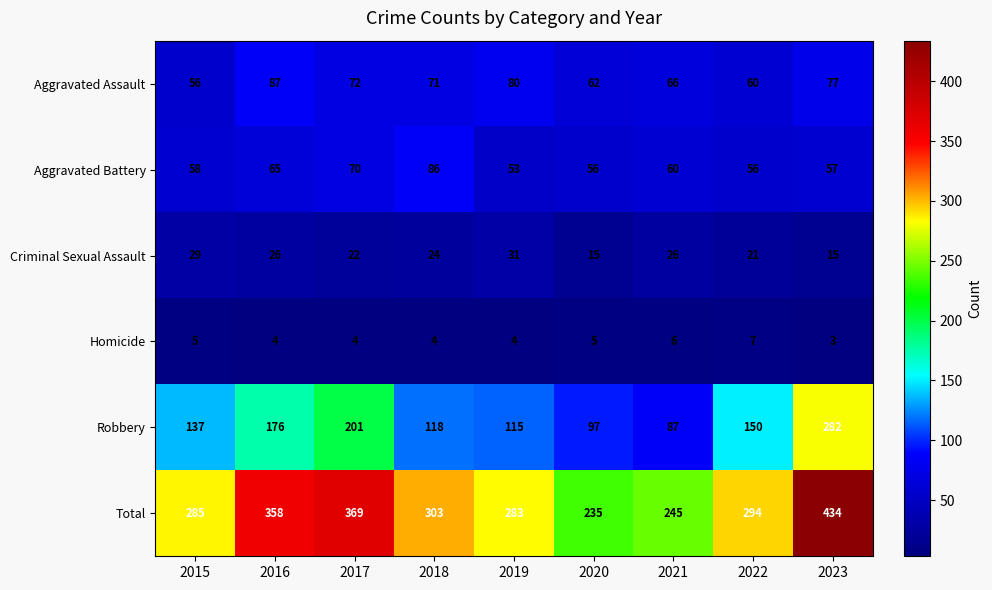

What is the difference between the maximum and second lowest values in the Aggravated Assault series?

27